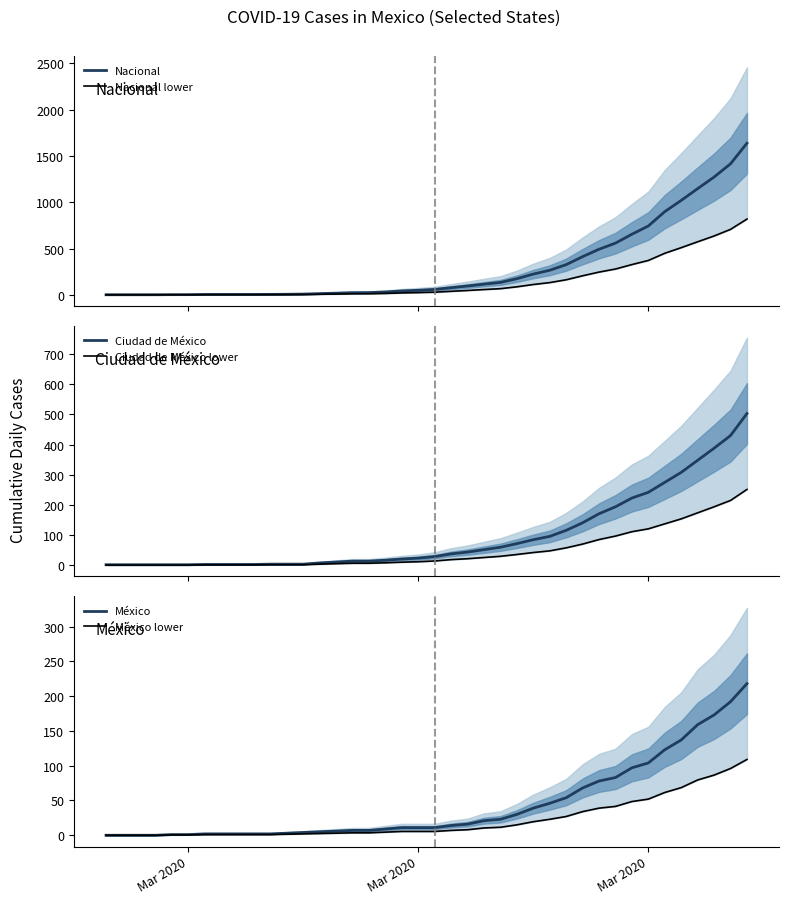

What is the difference between the maximum and minimum values in the Nacional series?

1635